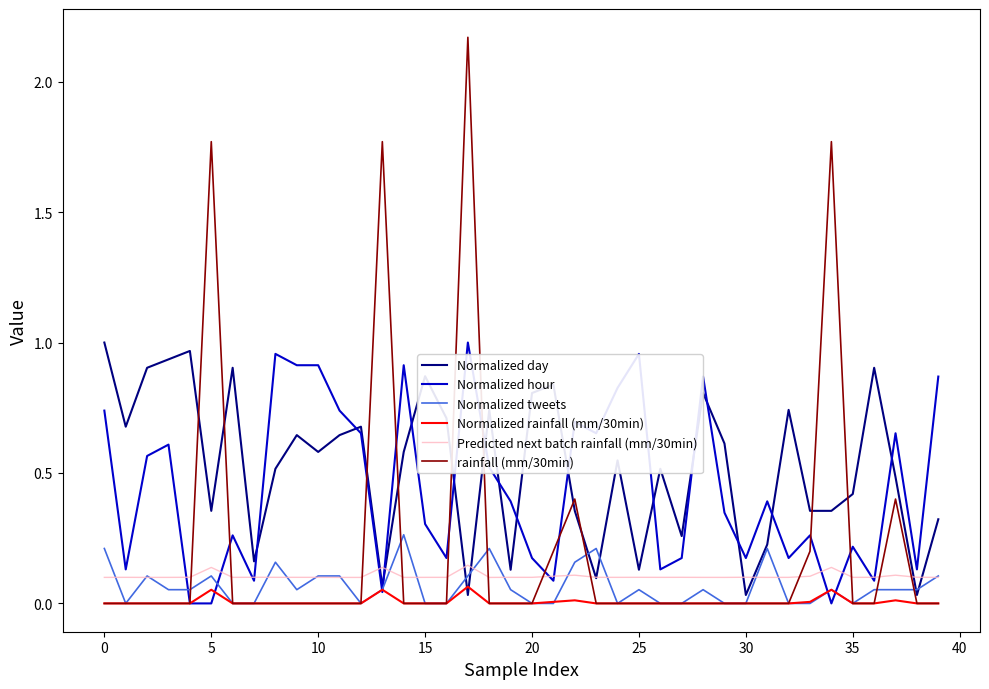

True or false: Predicted next batch rainfall (mm/30min) and Normalized rainfall (mm/30min) cross at least once.

False